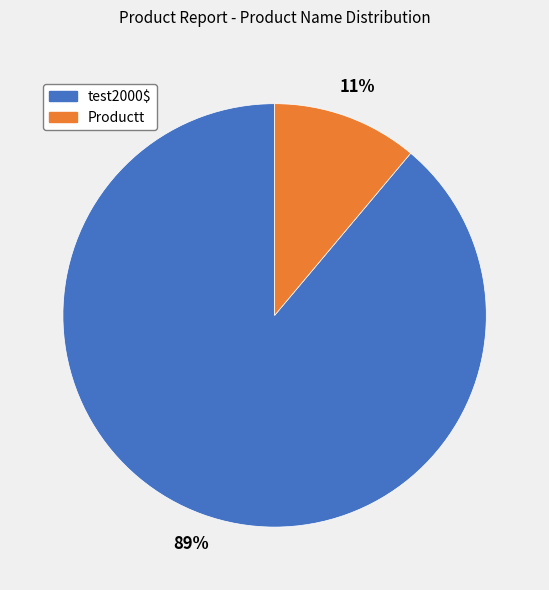

The Productt slice represents 18% of the pie. True or false?

False